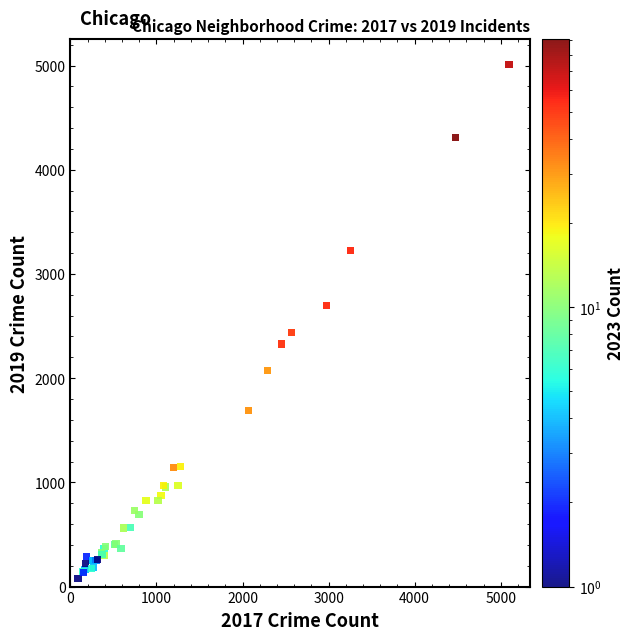

What Y value in the scatter plot is closest to 2542?

2441